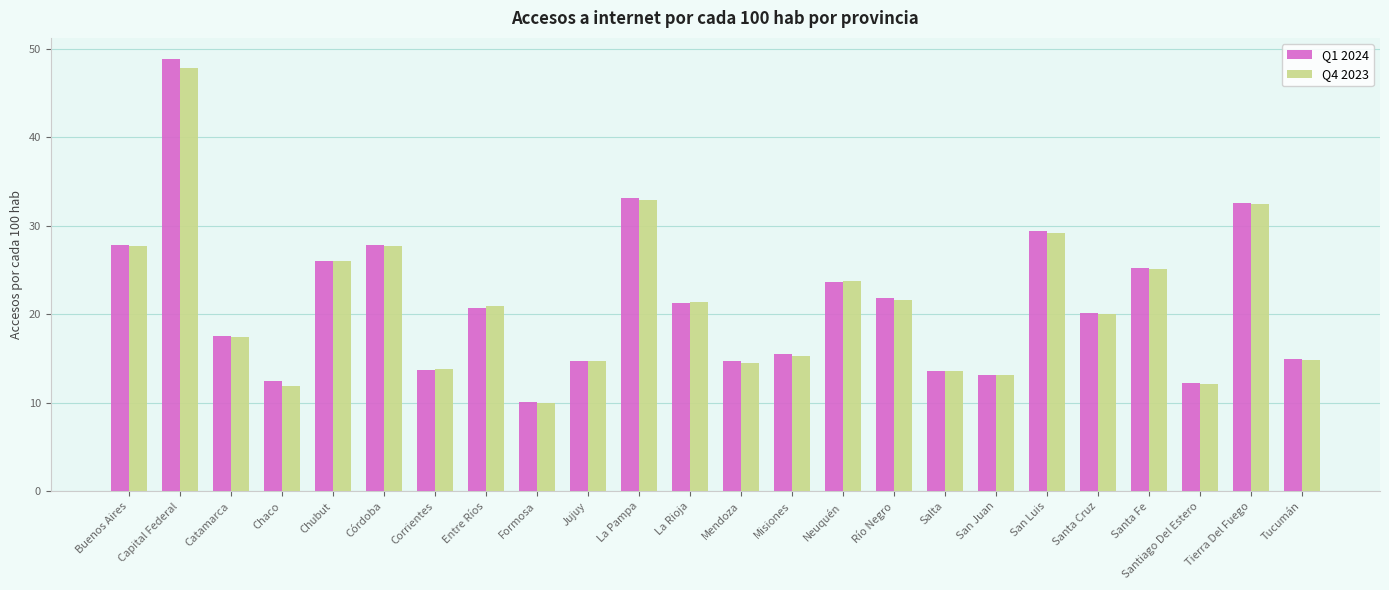

Which series changed the most between Buenos Aires and San Juan?

Q1 2024